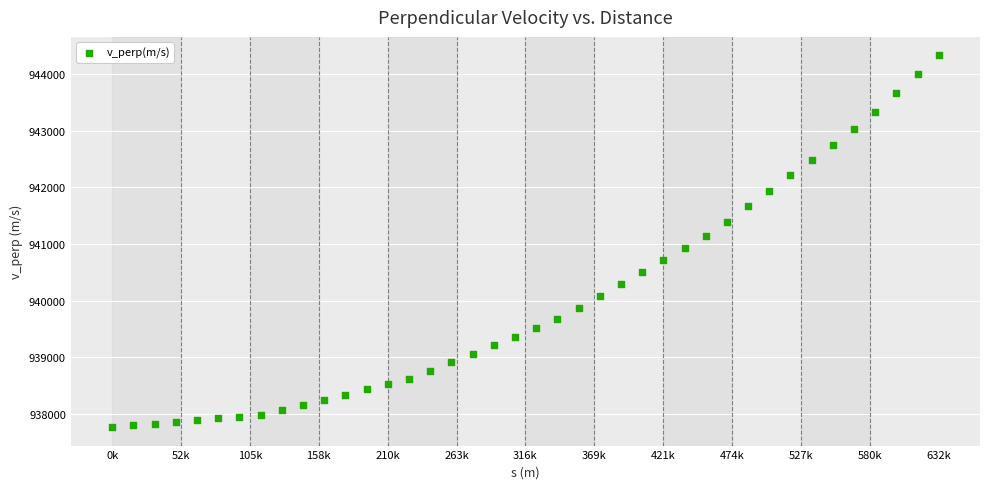

What is the range of Y values (max minus min)?

6560